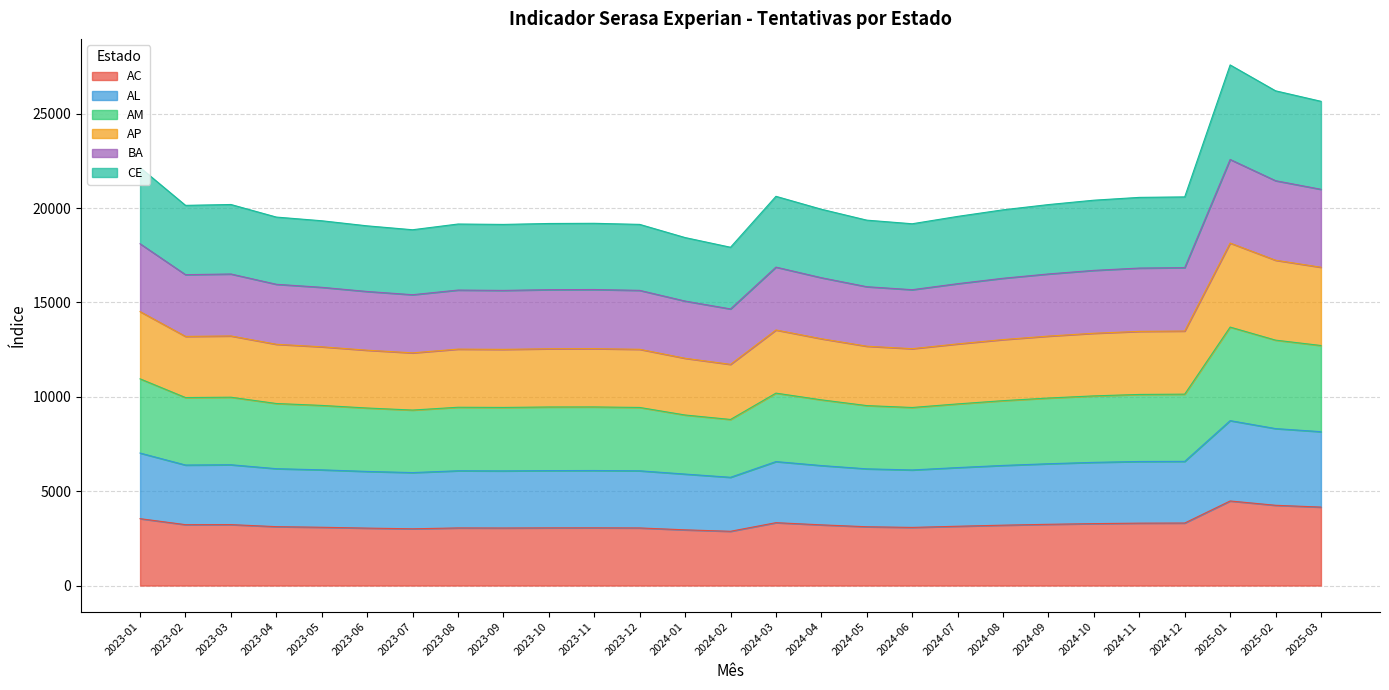

Does the chart have visible grid lines?

Yes